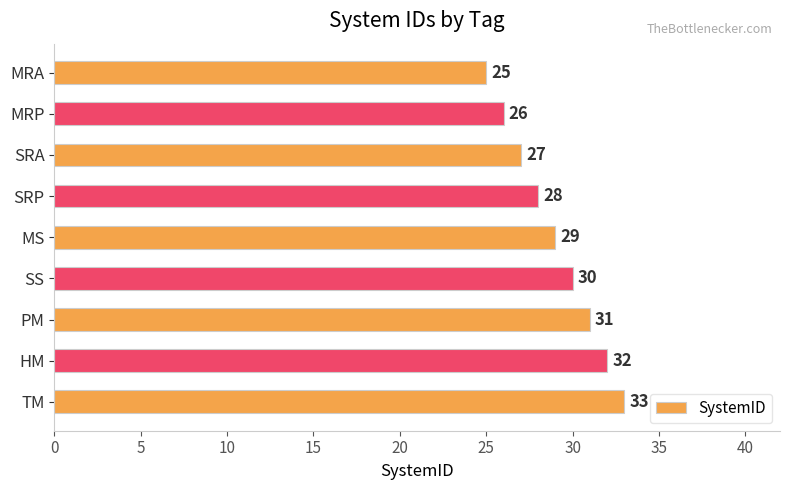

Reading top to bottom, what are all the values shown in this chart?

MRA=25	MRP=26	SRA=27	SRP=28	MS=29	SS=30	PM=31	HM=32	TM=33